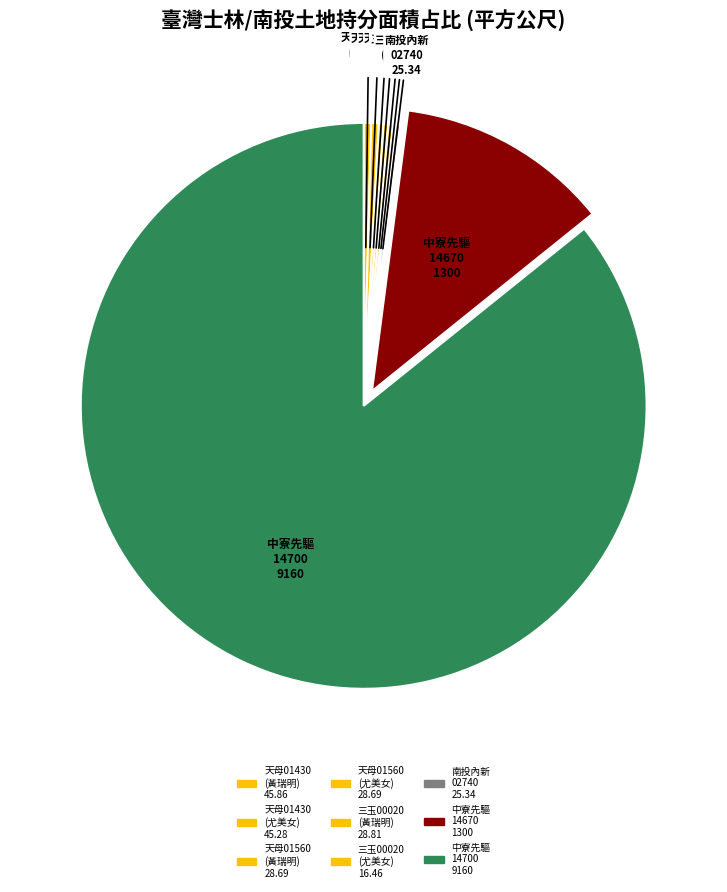

Which category has the biggest portion of the pie?

南投縣中寮鄉先驅段14700001地號